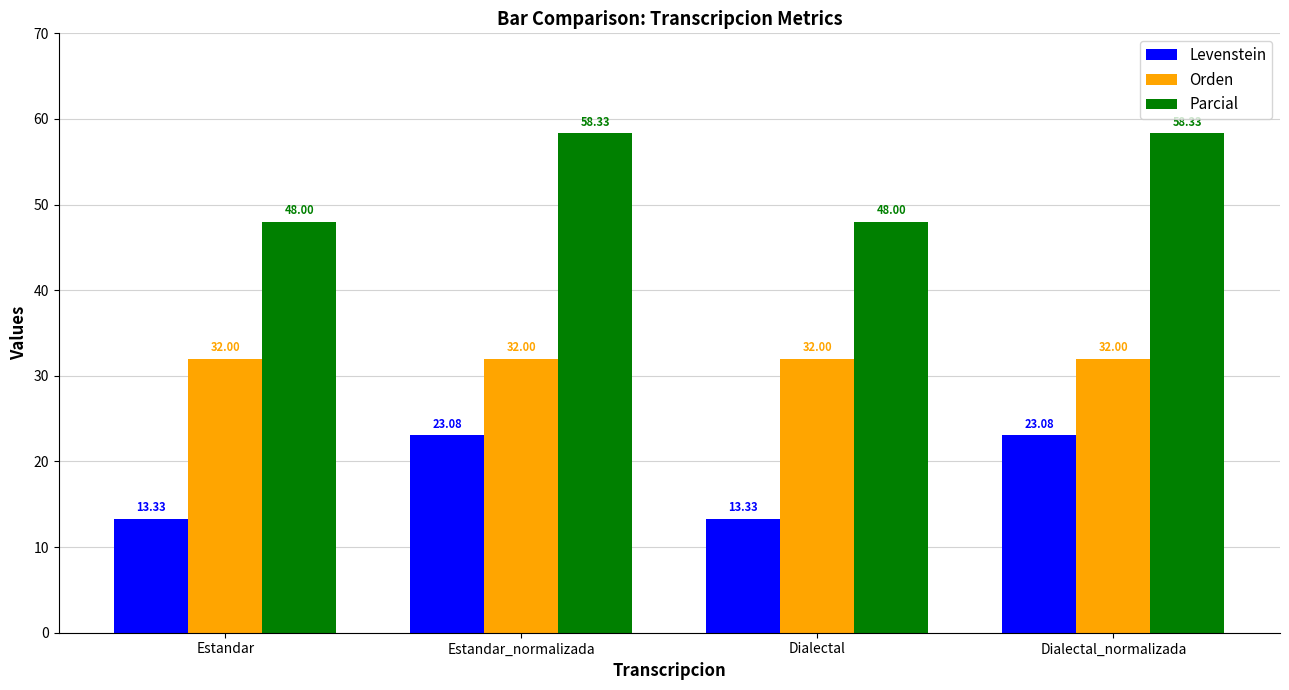

What is the average value of the Orden series?

32.0